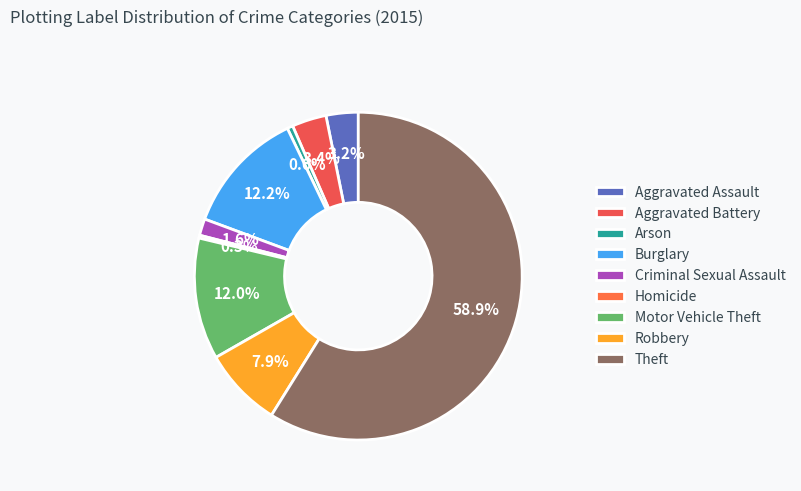

What is the largest slice in the pie chart?

Theft